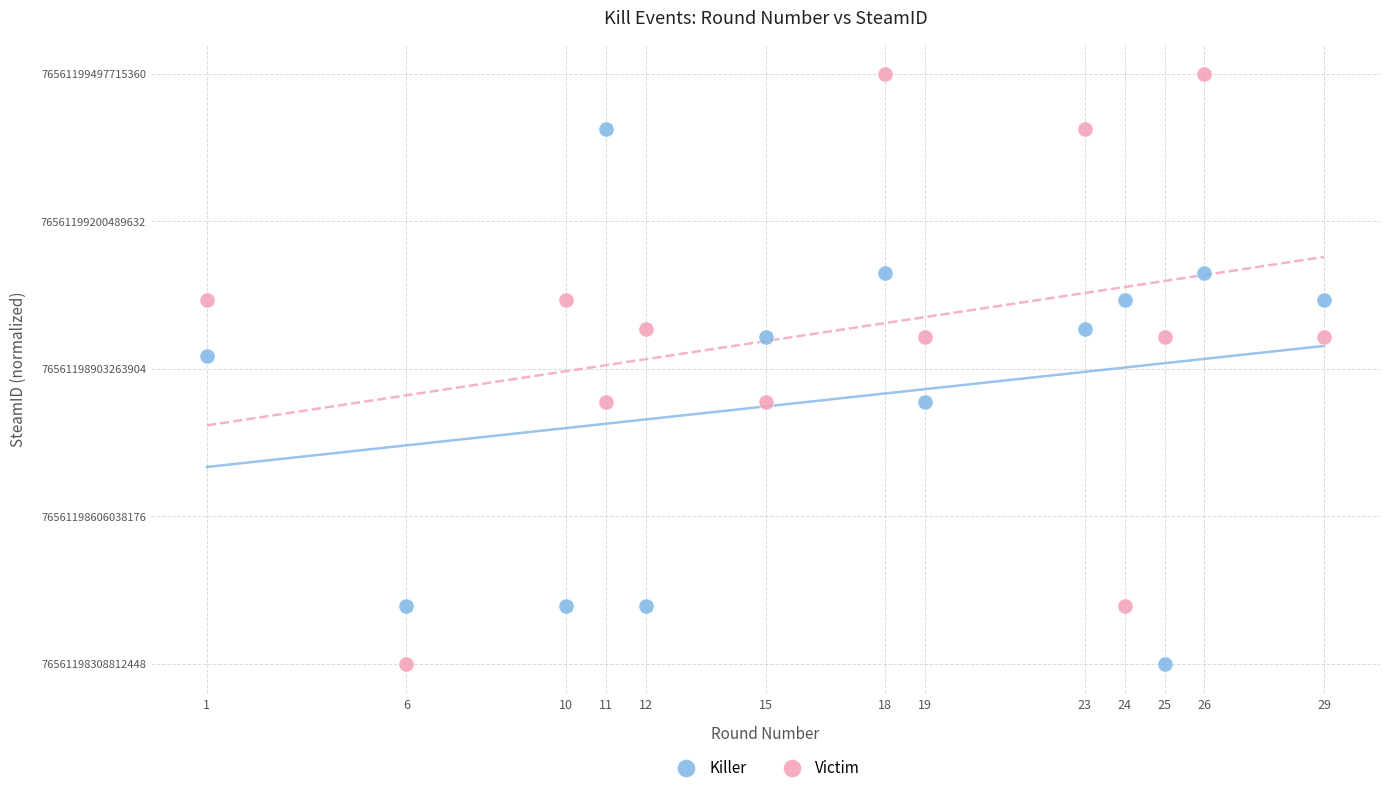

What are all the series names shown in the legend?

Killer, Victim